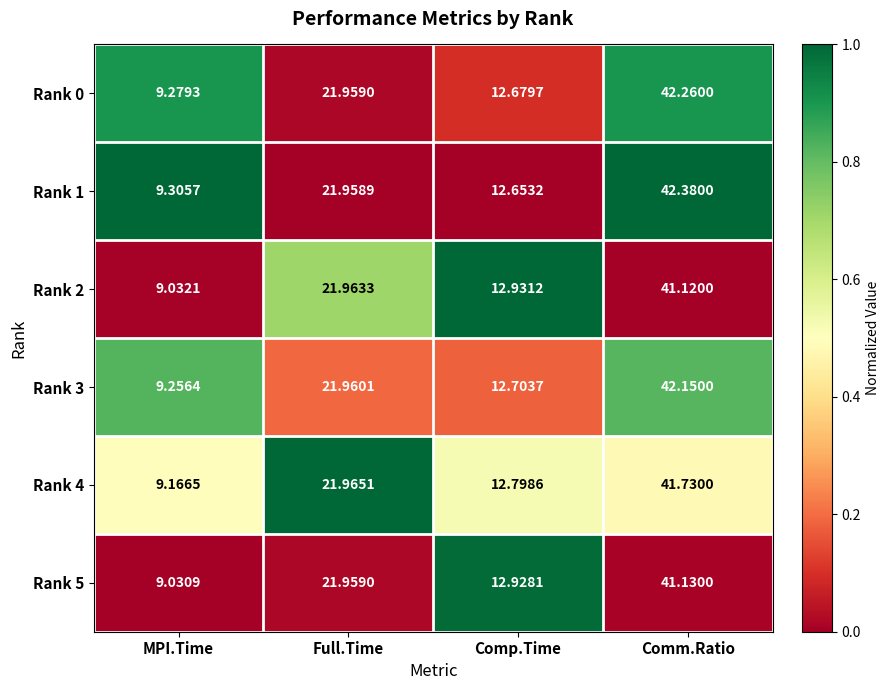

Which series changed the most between Comp.Time and Comm.Ratio?

Rank 1